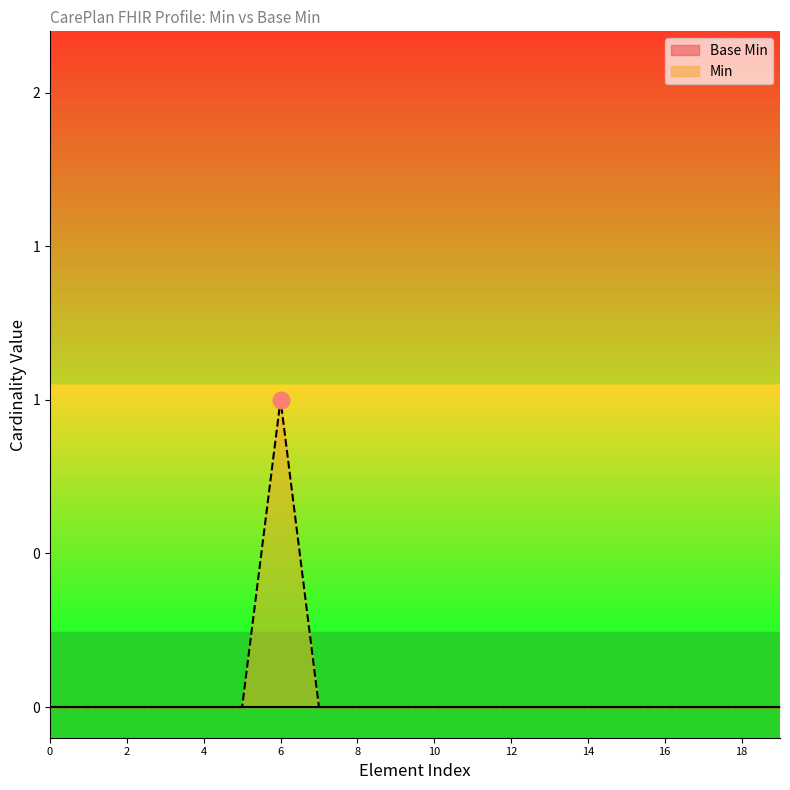

Which has a higher value, 12 or 8?

12